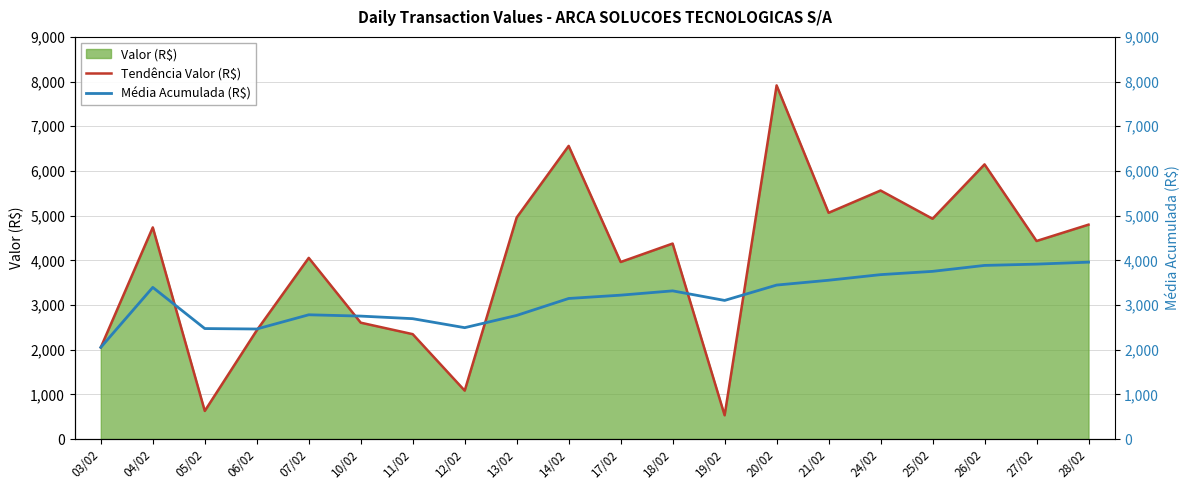

Which series ends up on top after the final intersection of Tendência Valor (R$) and Média Acumulada (R$)?

Tendência Valor (R$)